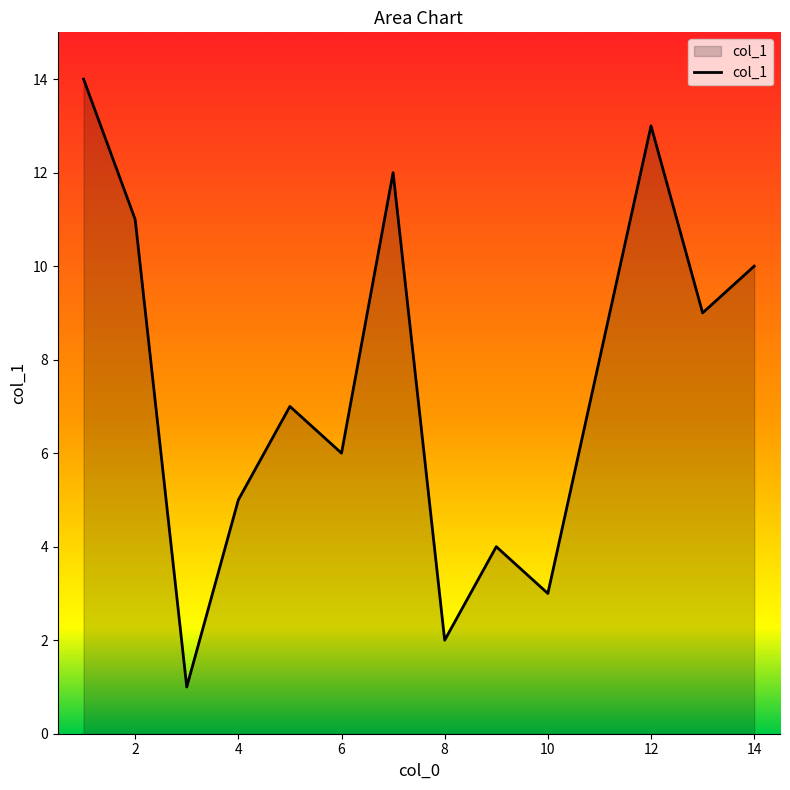

What is the greatest value displayed?

14